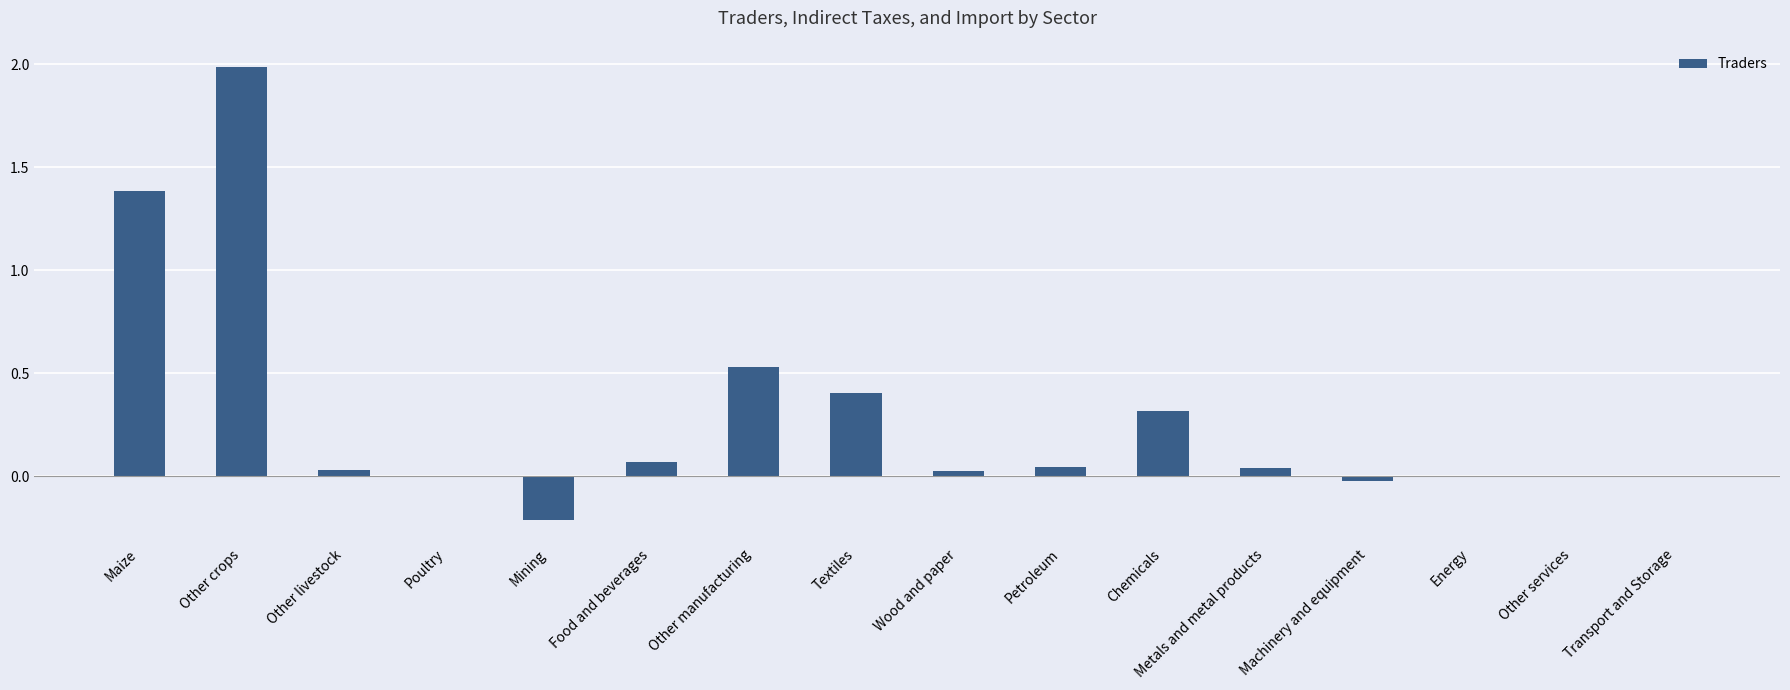

The value at Transport and Storage is 1.1. True or false?

False